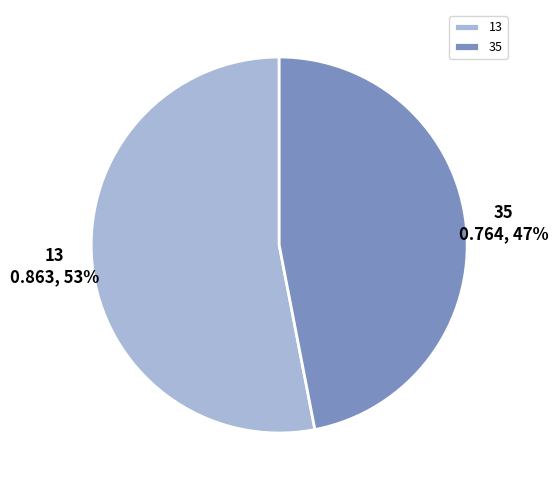

To the nearest percent, what percentage of the pie is 35?

47%